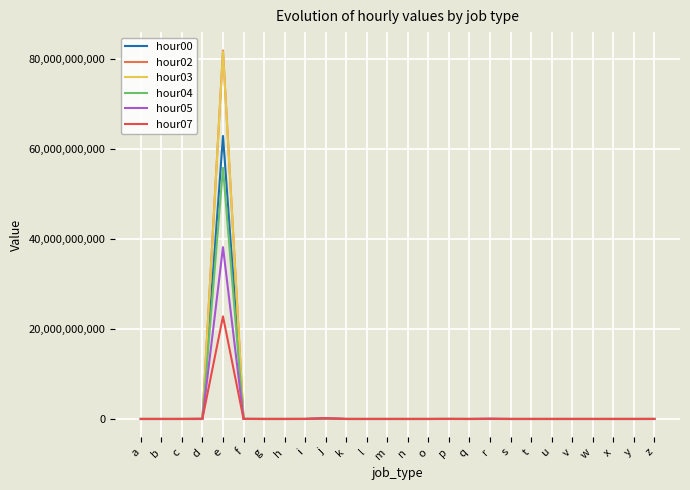

At which label does hour04 reach its peak?

e